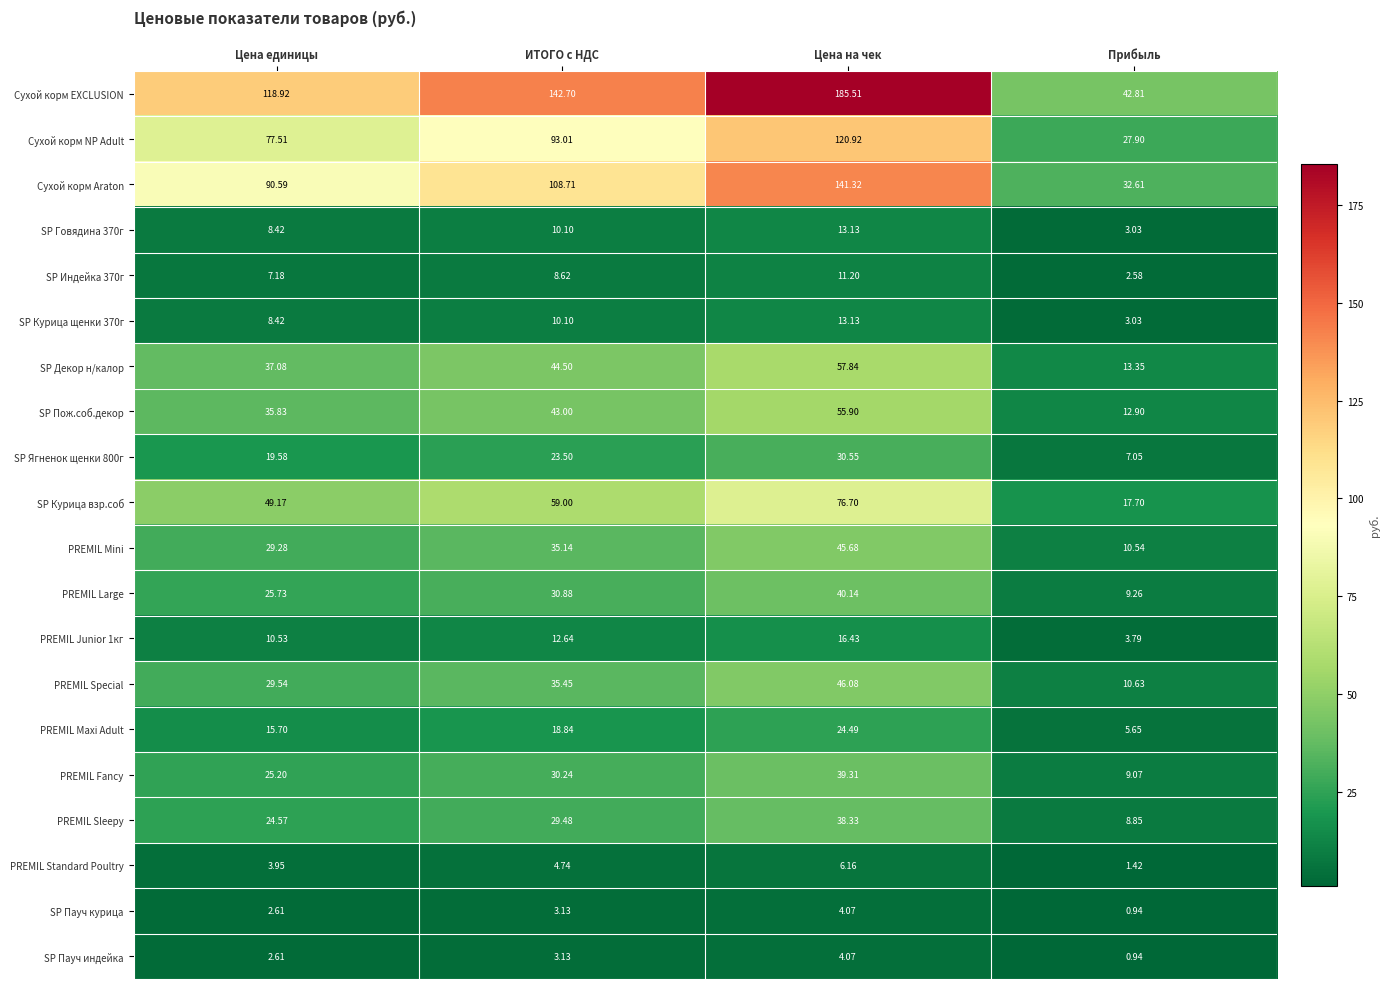

At which label is SP Пауч индейка closest to 2?

Цена единицы